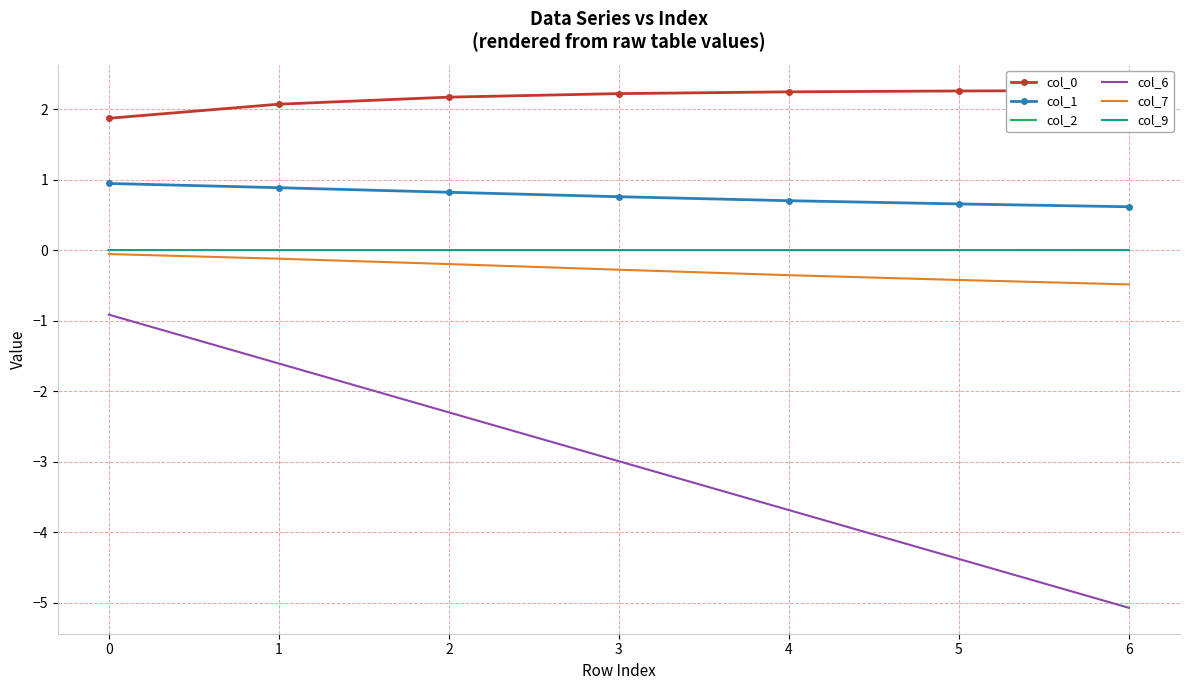

How many data points does each series have?

7